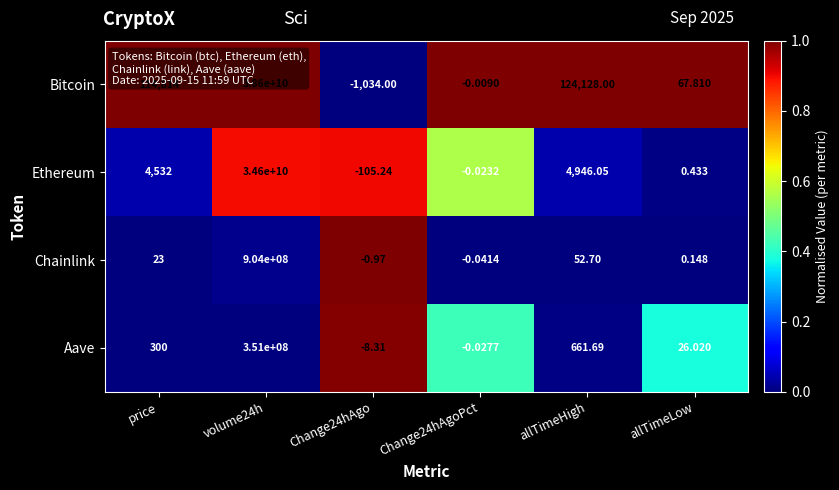

Which series has the largest total across all categories?

Bitcoin